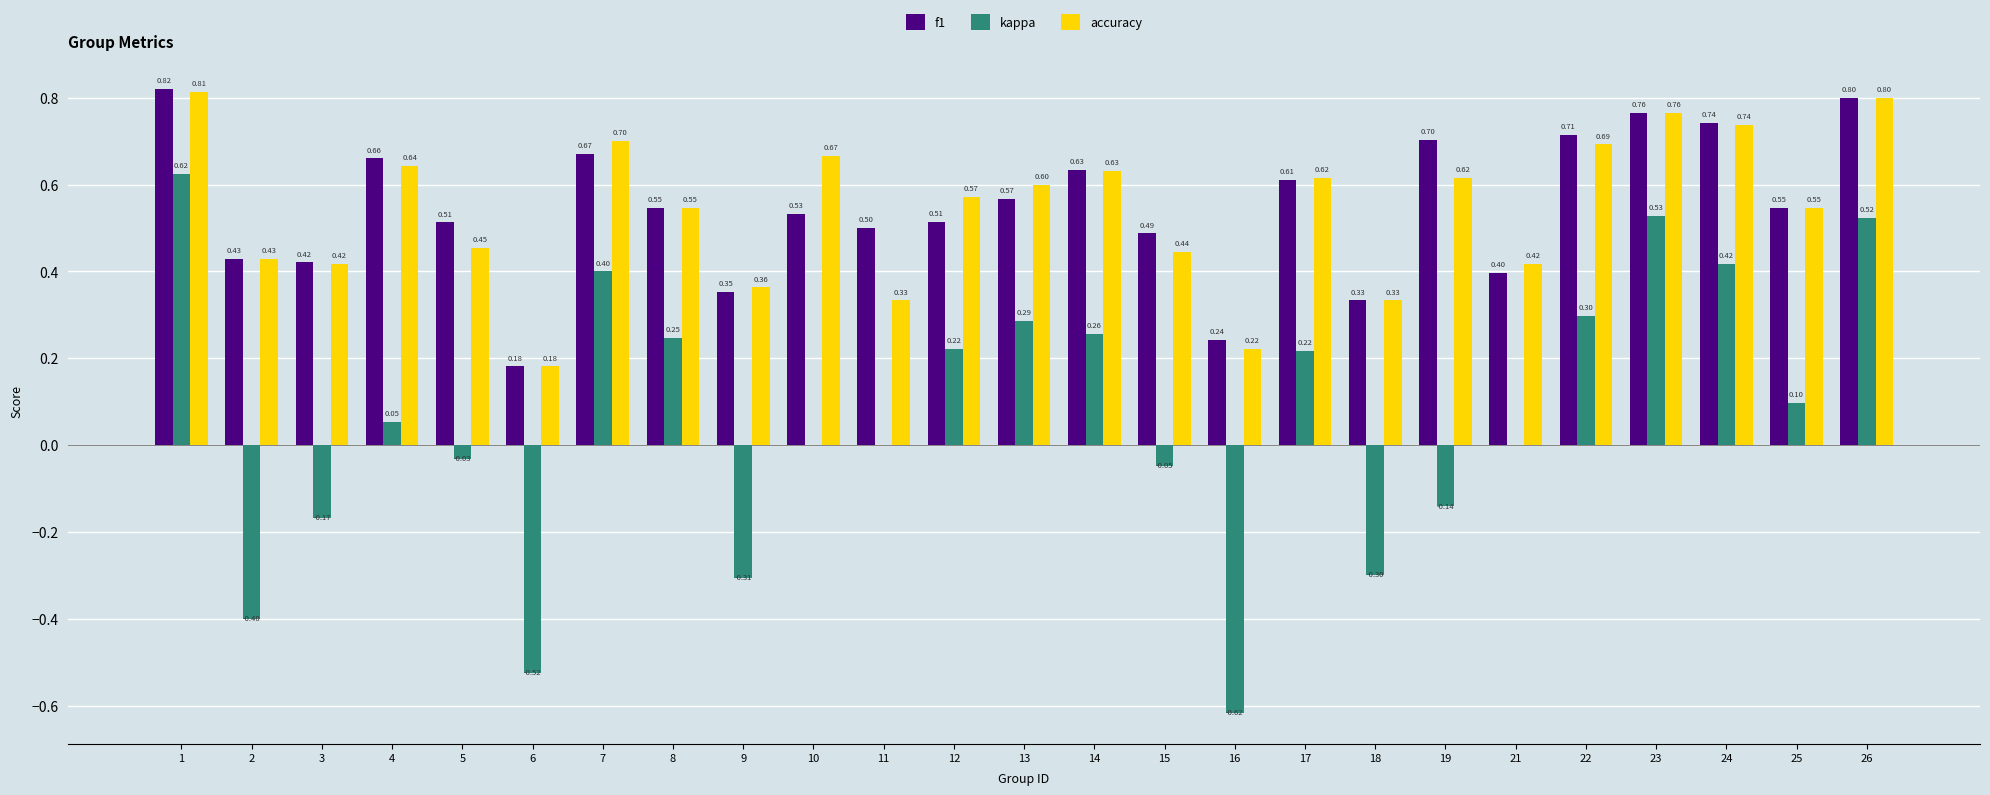

Which series has the largest total across all categories?

f1